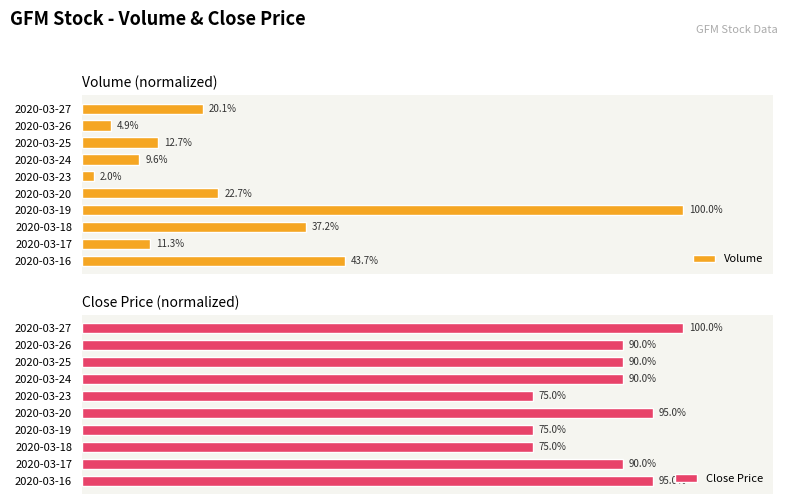

Which series has the widest spread of values?

Volume